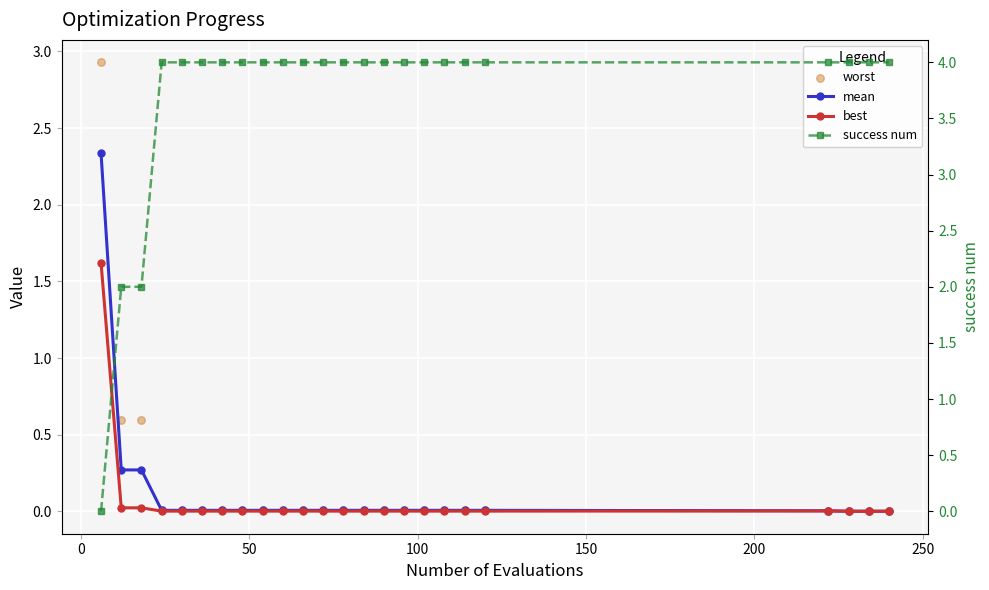

Is the value of success num at 16 greater than the value of best at 13?

Yes